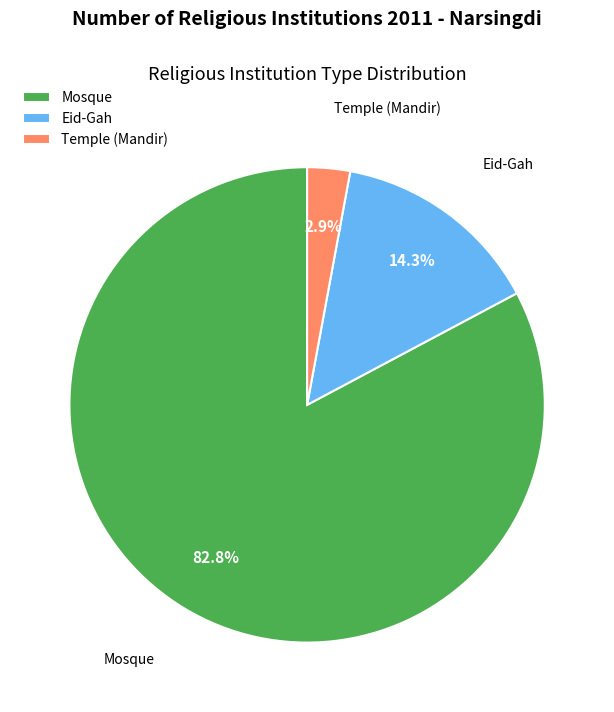

How many segments does this pie chart have?

3